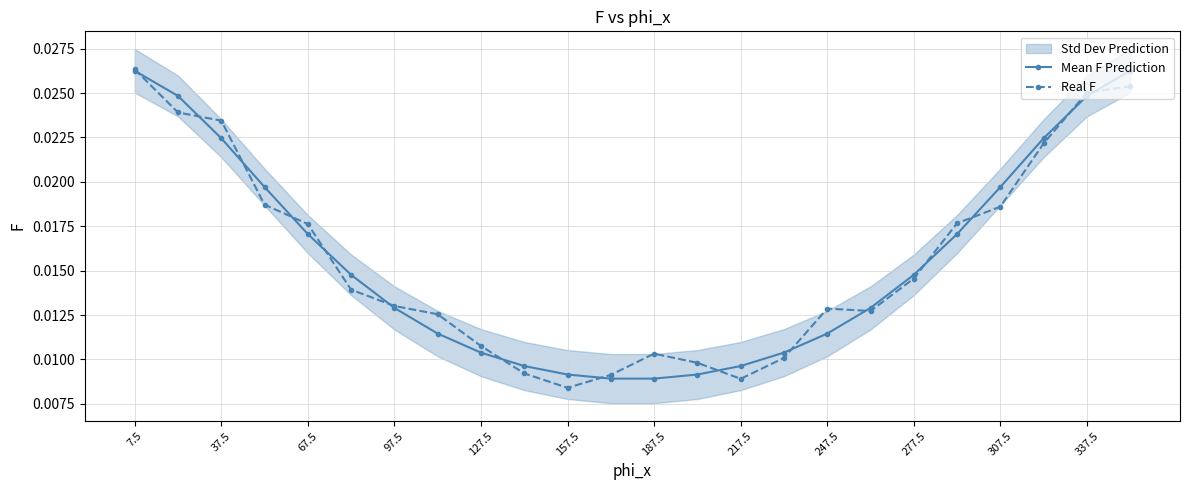

Which category has the lowest value in the Real F series?

157.5